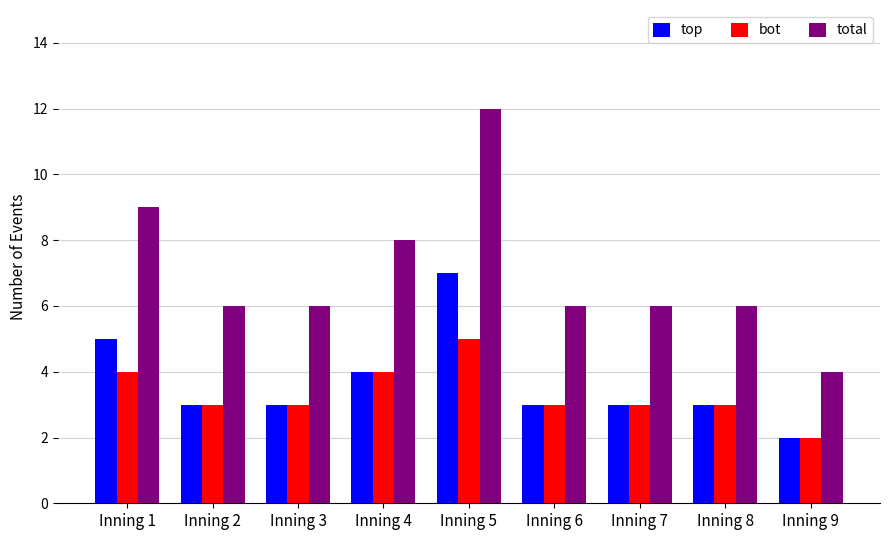

Where is total nearest to the value 8?

Inning 4